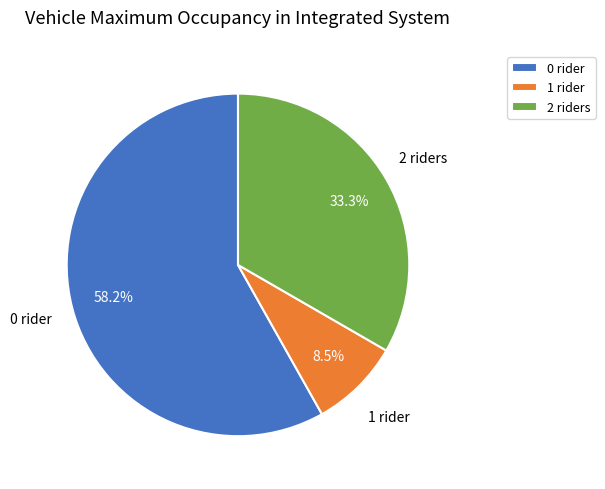

Rank the categories by value from highest to lowest.

0 rider, 2 riders, 1 rider